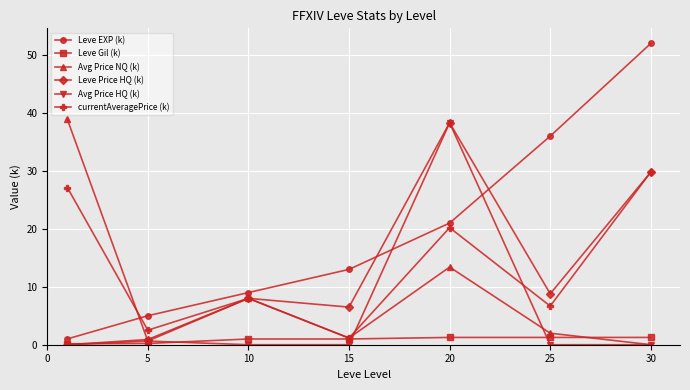

Which series has the widest spread of values?

Leve EXP (k)